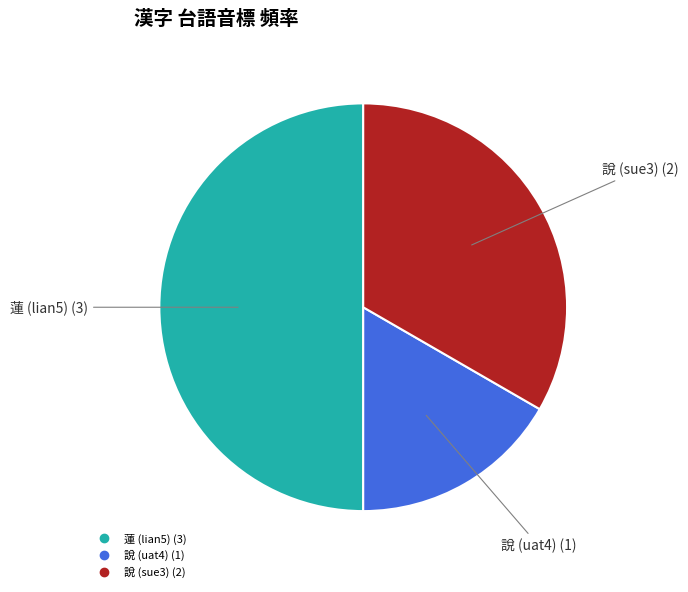

How many segments does this pie chart have?

3